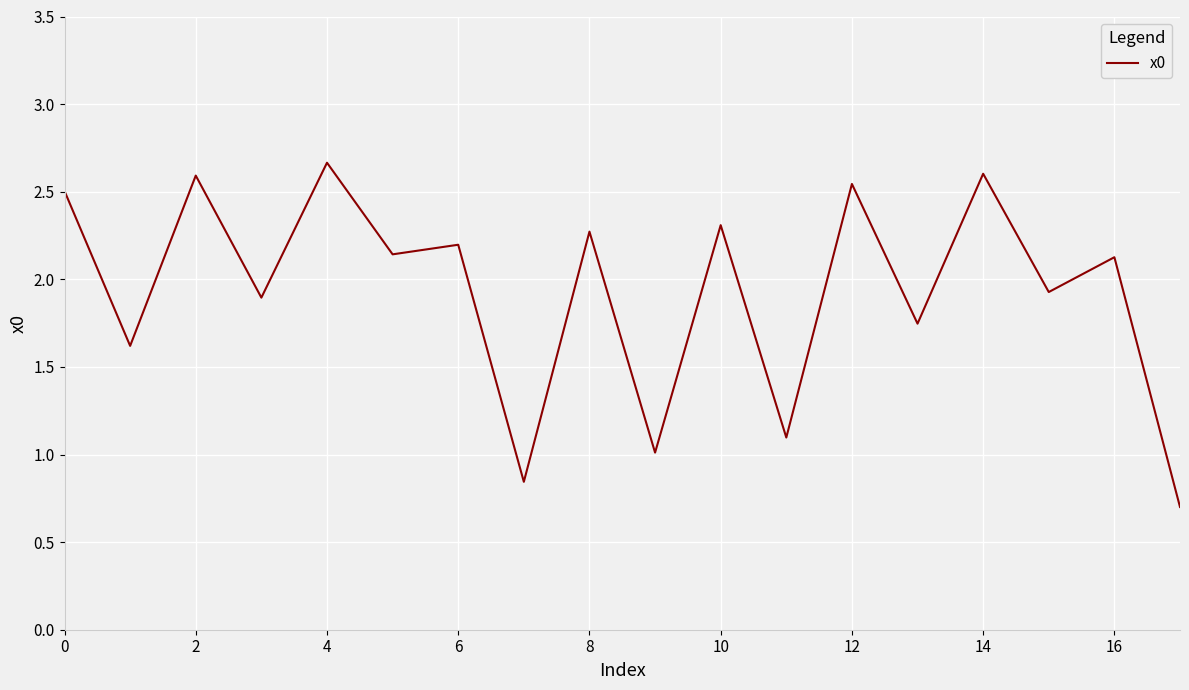

What is the difference between the maximum and minimum values?

2.0